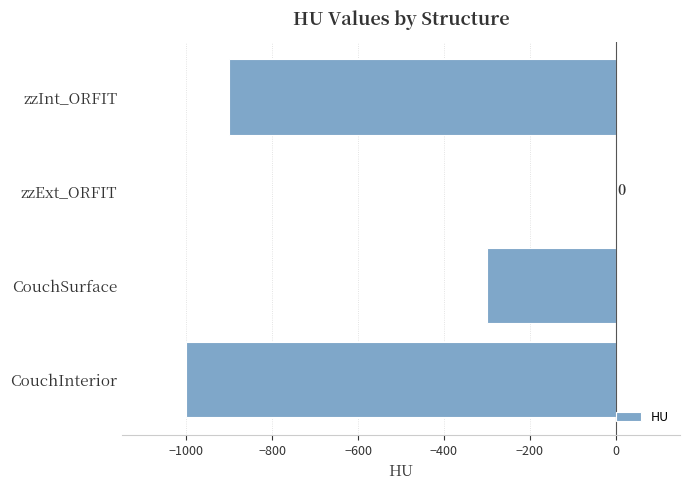

Is it true that the value at zzInt_ORFIT is -1254?

False